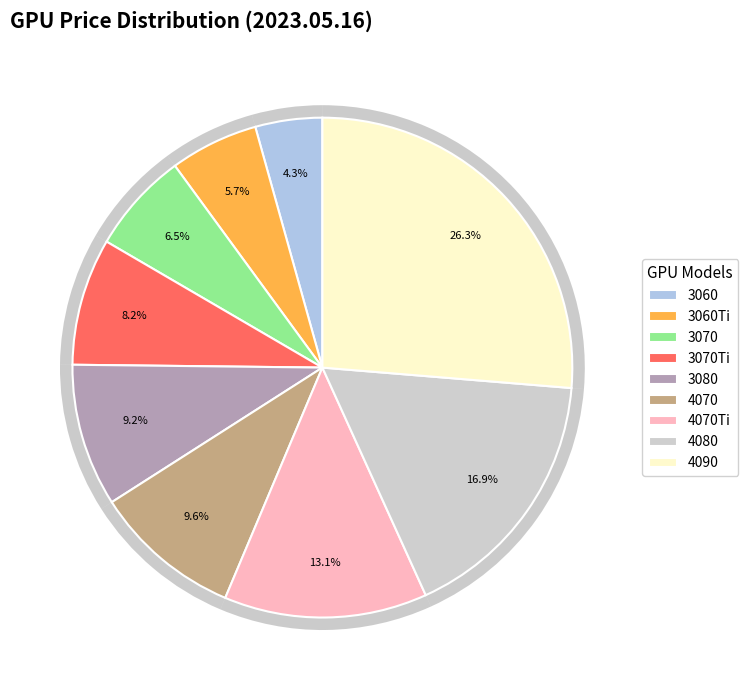

Is 3060 the majority of the pie?

No